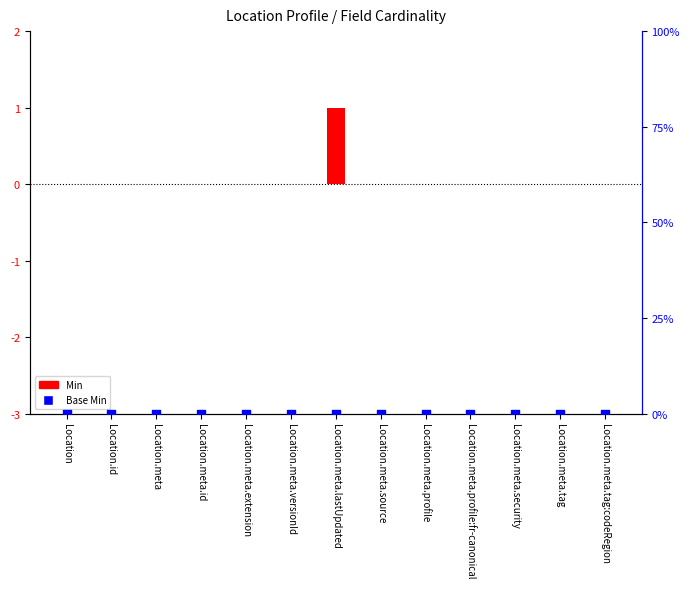

Which series reaches the maximum Y coordinate?

Min